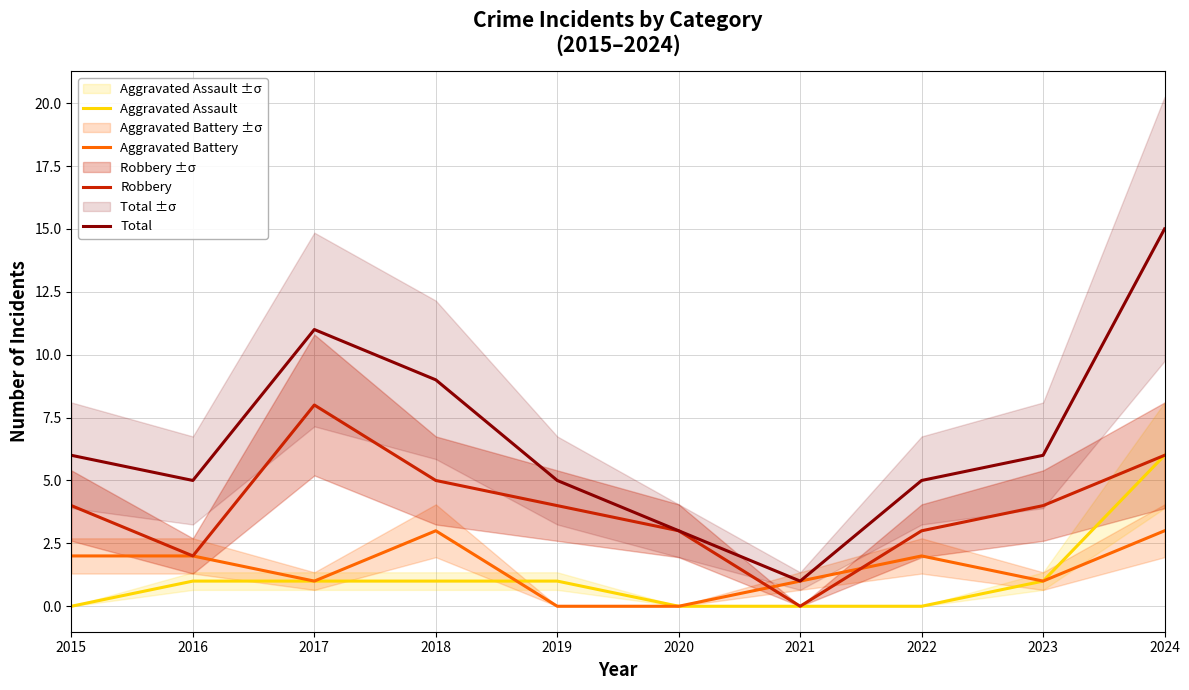

What is the maximum value shown in the chart?

15